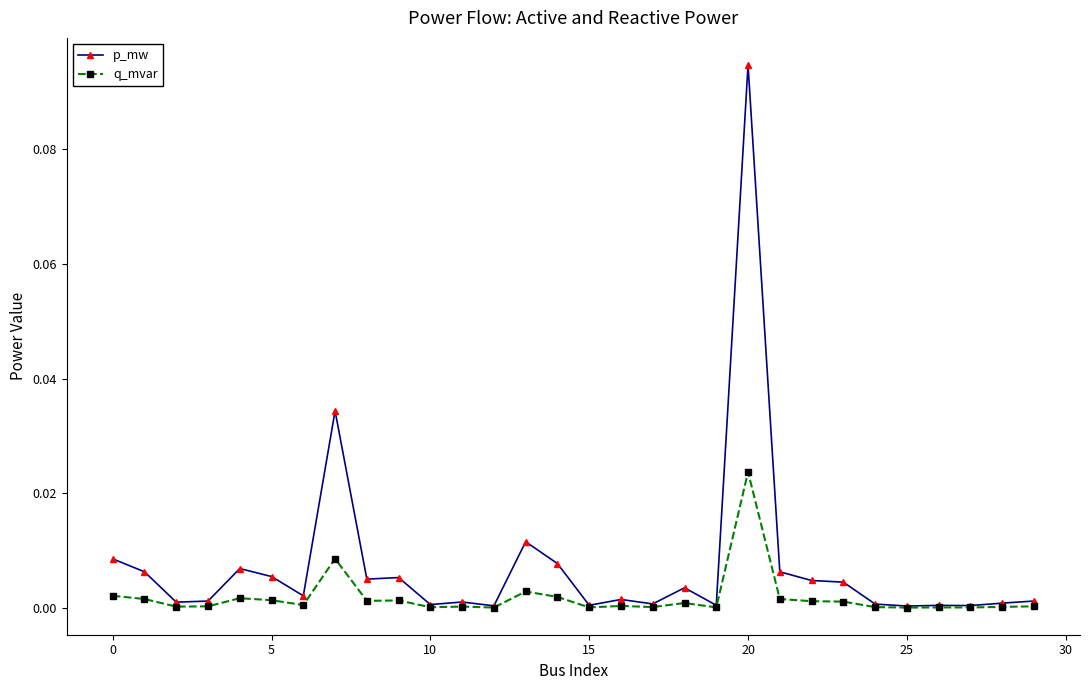

Which series has the largest range (max minus min)?

p_mw